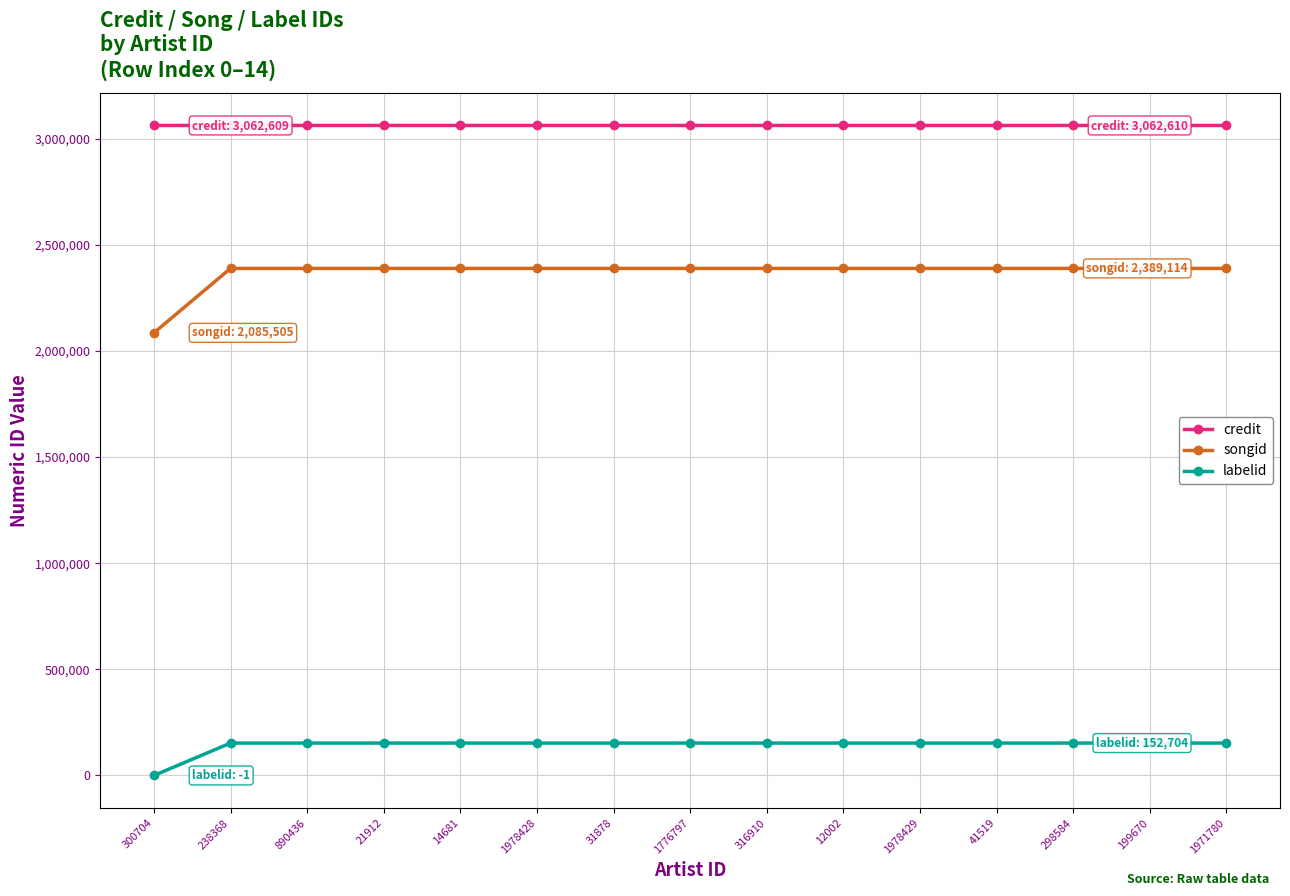

Which series has the largest range (max minus min)?

songid